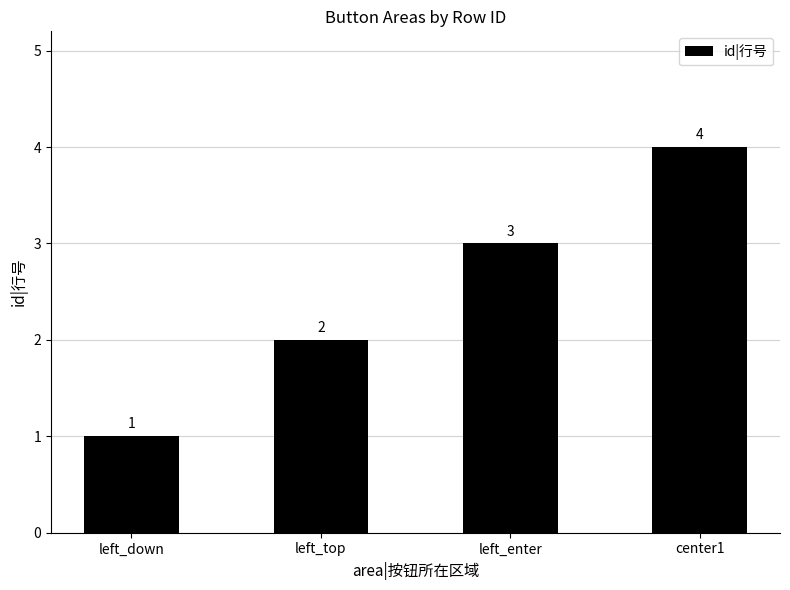

Which label corresponds to the largest value in the chart?

center1